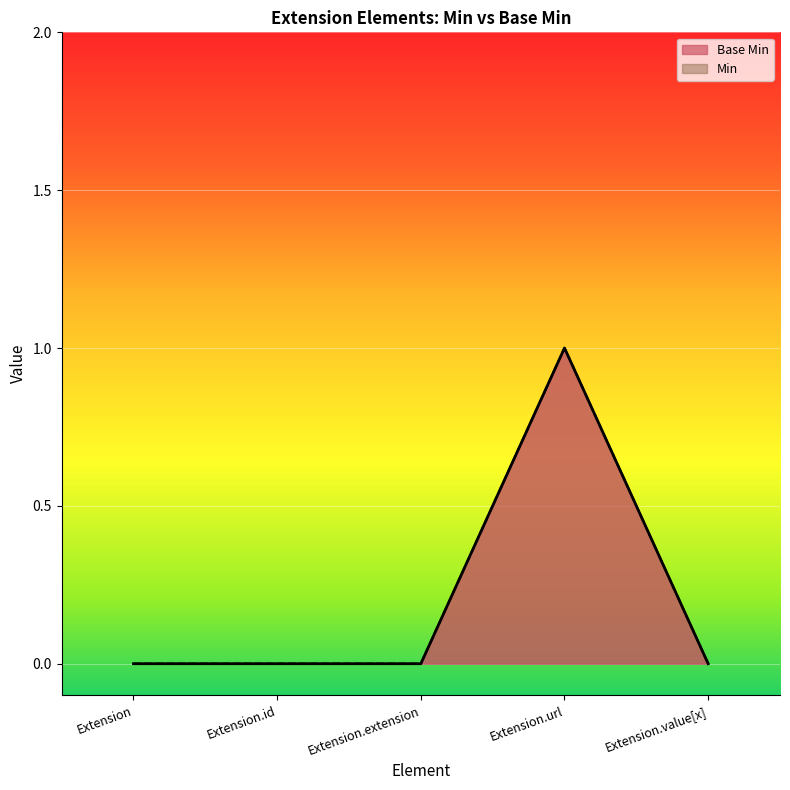

True or false: there are more than 0 points higher than both neighbors.

True